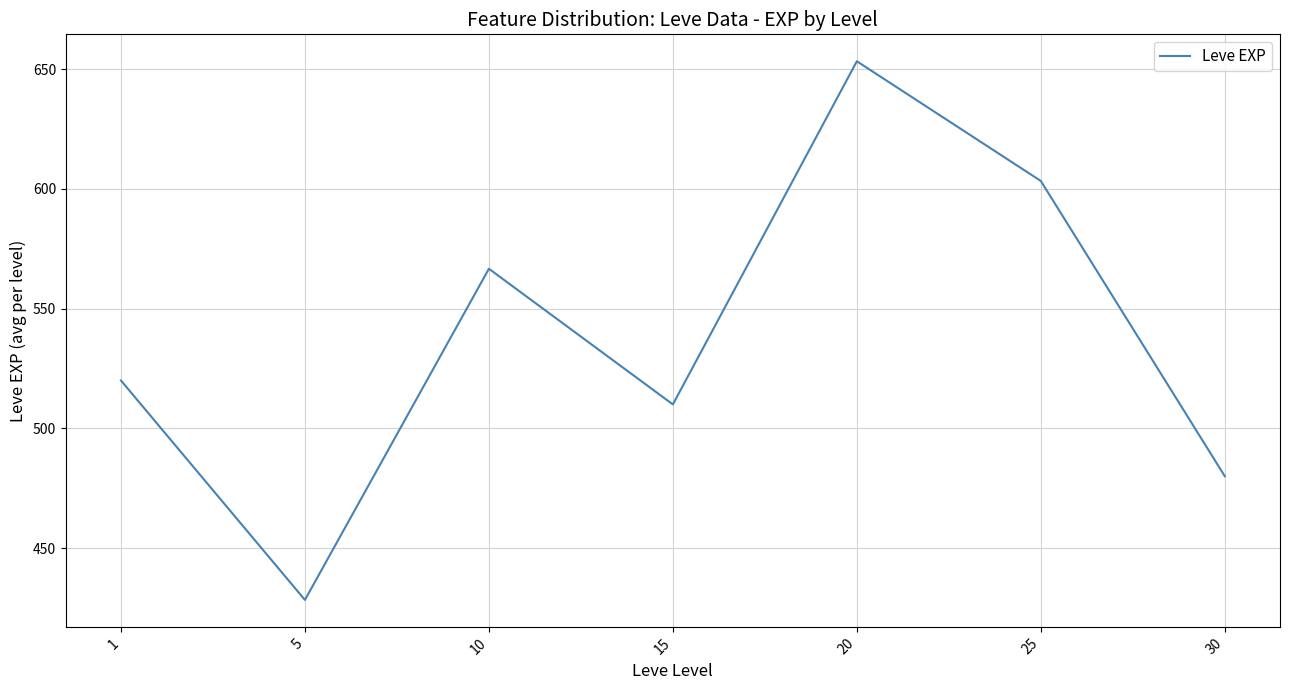

What is the minimum value shown in the chart?

428.3